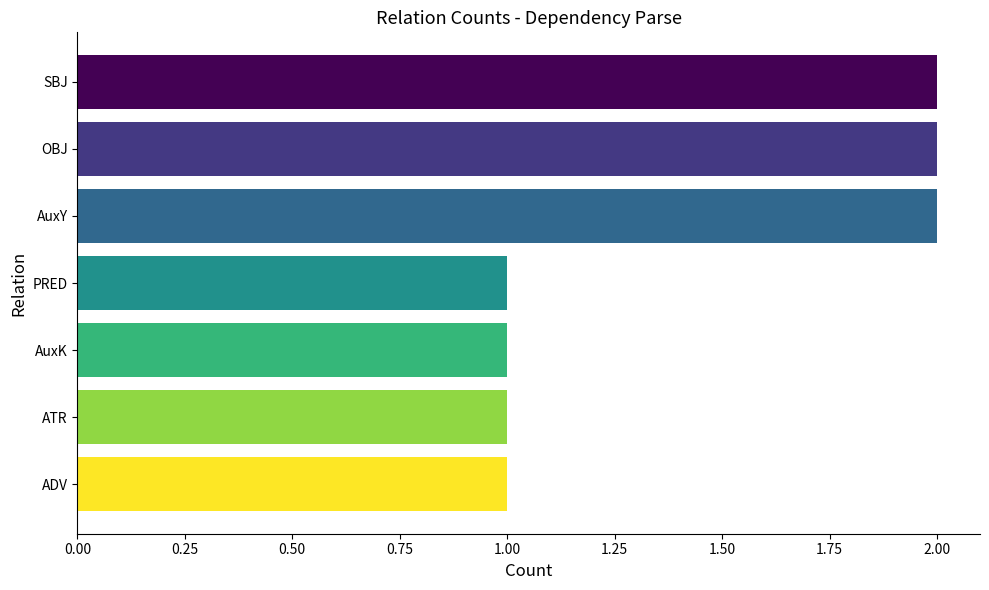

Between OBJ and ADV, which is larger?

OBJ